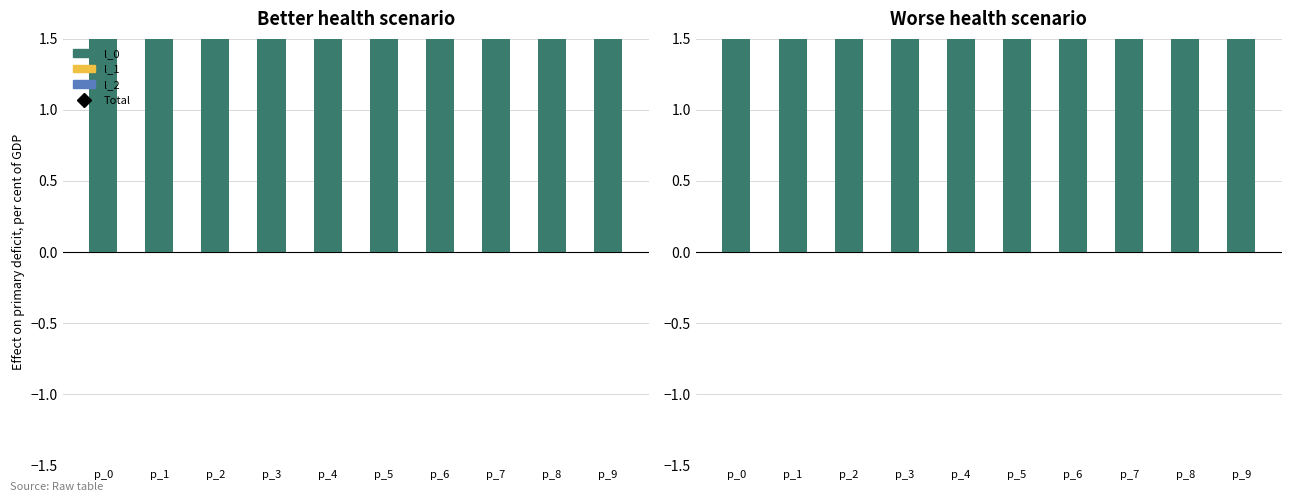

At which category is the sum across all series the highest?

p_0